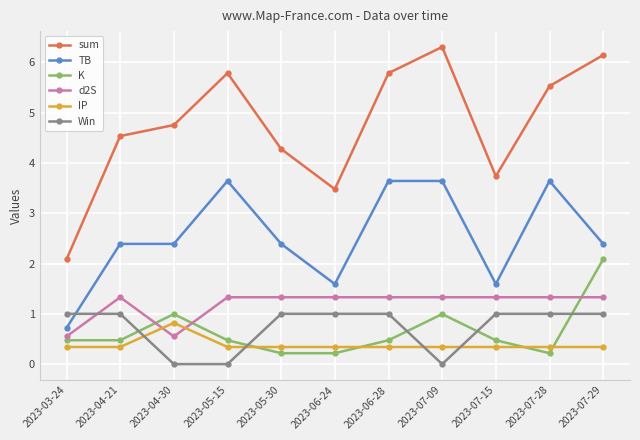

Count the IP values in the range 0 to 1.

11